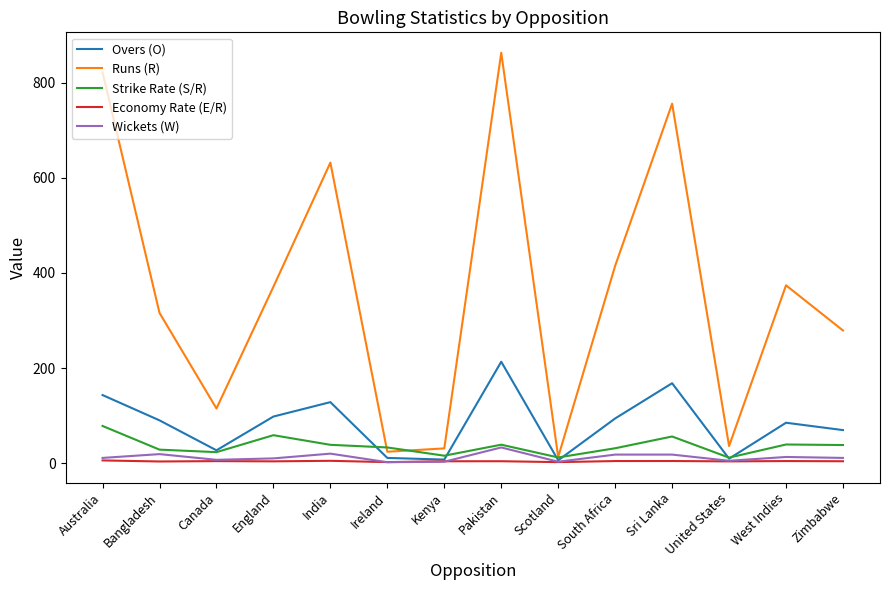

What is the difference between the second highest and second lowest values in the Economy Rate (E/R) series?

2.7